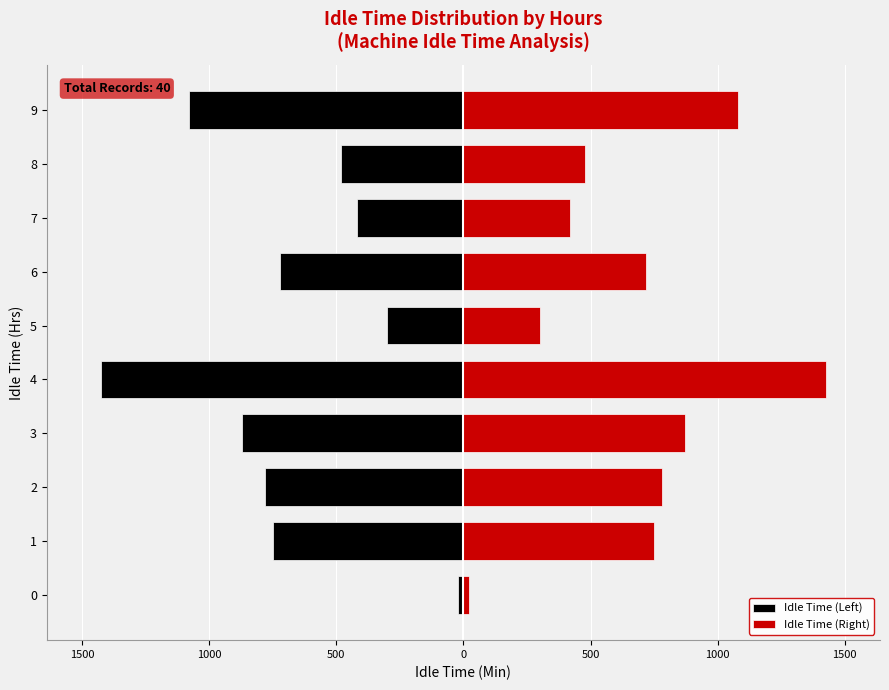

Reading left to right, transcribe all the data shown in this chart.

Idle Time (Left): -20	-750	-780	-870	-1425	-300	-720	-420	-480	-1080
Idle Time (Right): 20	750	780	870	1425	300	720	420	480	1080